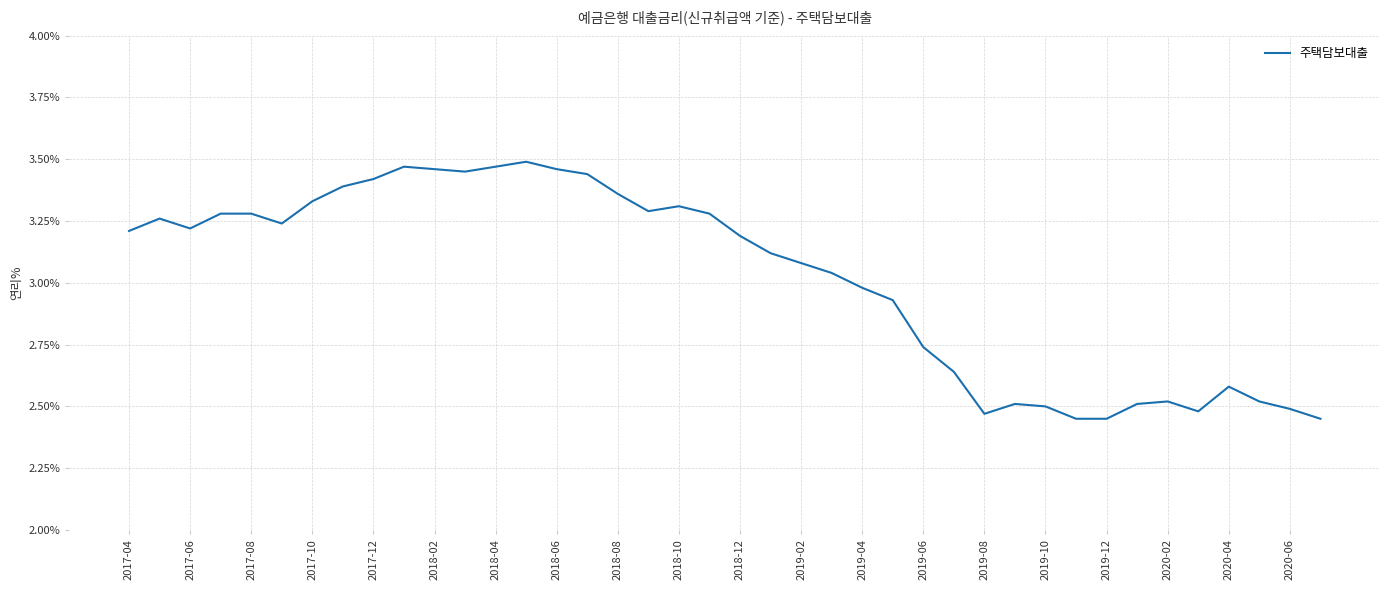

Is this an area chart (filled region under the line)?

No